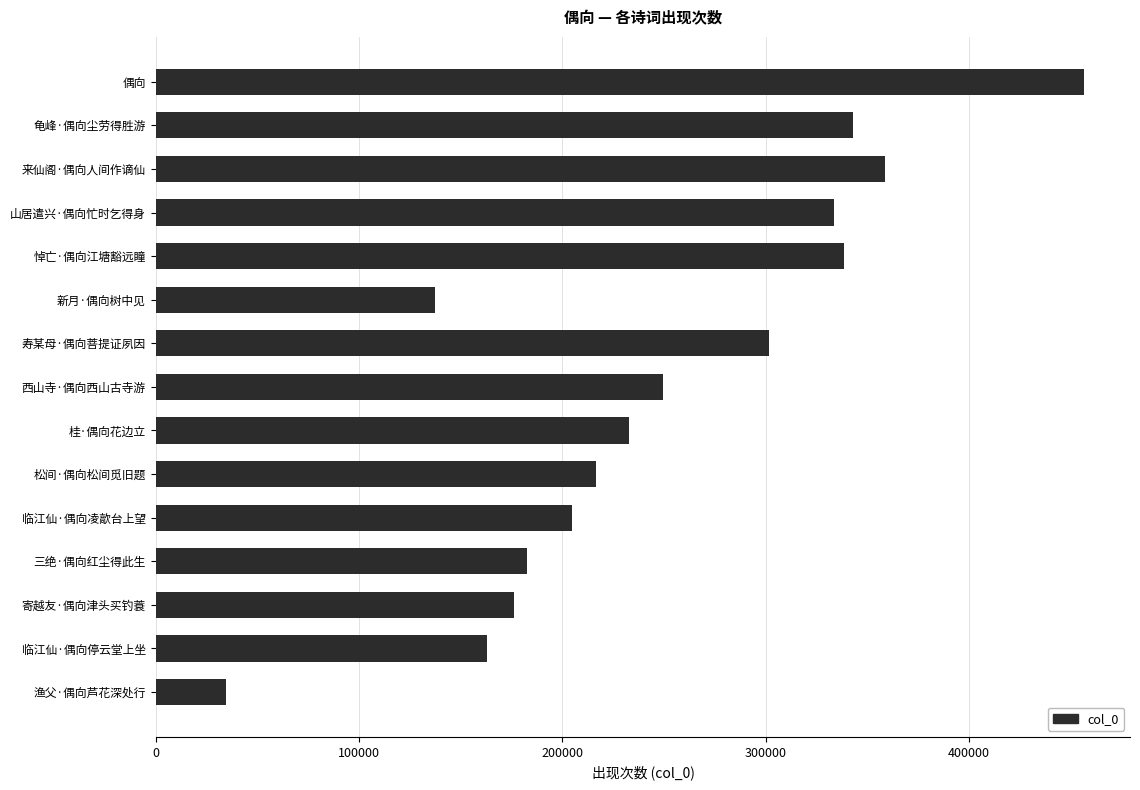

Rank the categories by value from lowest to highest.

渔父·偶向芦花深处行, 新月·偶向树中见, 临江仙·偶向停云堂上坐, 寄越友·偶向津头买钓蓑, 三绝·偶向红尘得此生, 临江仙·偶向凌歊台上望, 松间·偶向松间觅旧题, 桂·偶向花边立, 西山寺·偶向西山古寺游, 寿某母·偶向菩提证夙因, 山居遣兴·偶向忙时乞得身, 悼亡·偶向江塘豁远瞳, 龟峰·偶向尘劳得胜游, 来仙阁·偶向人间作谪仙, 偶向